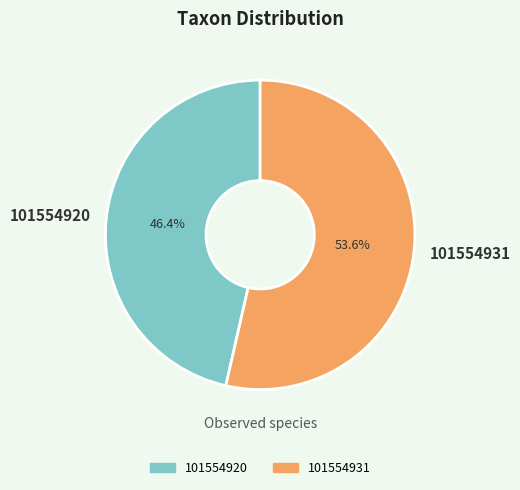

Rank the categories by value from lowest to highest.

101554920, 101554931